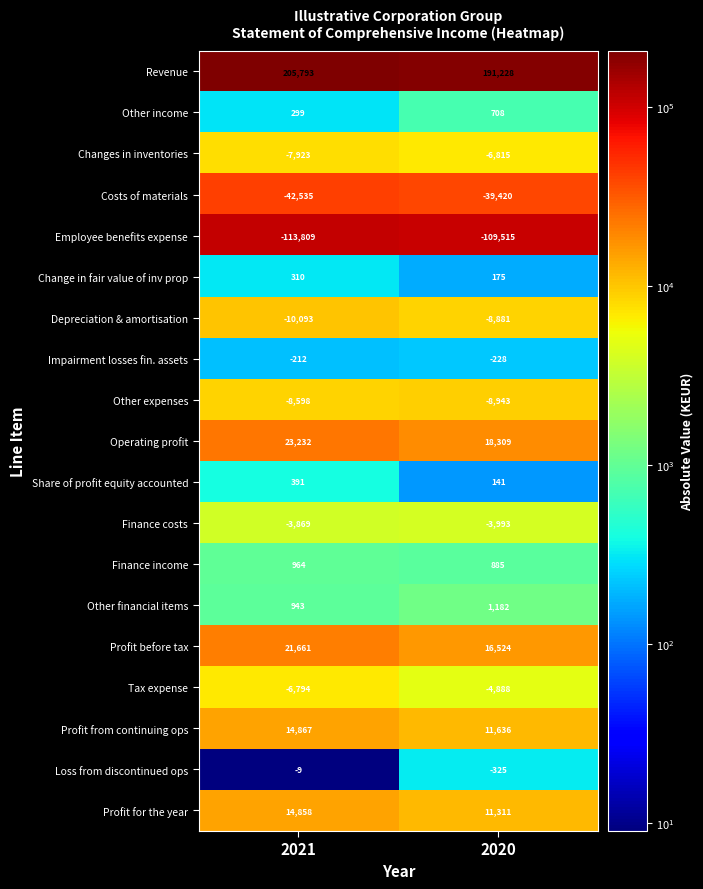

Which series has the largest total across all categories?

Revenue